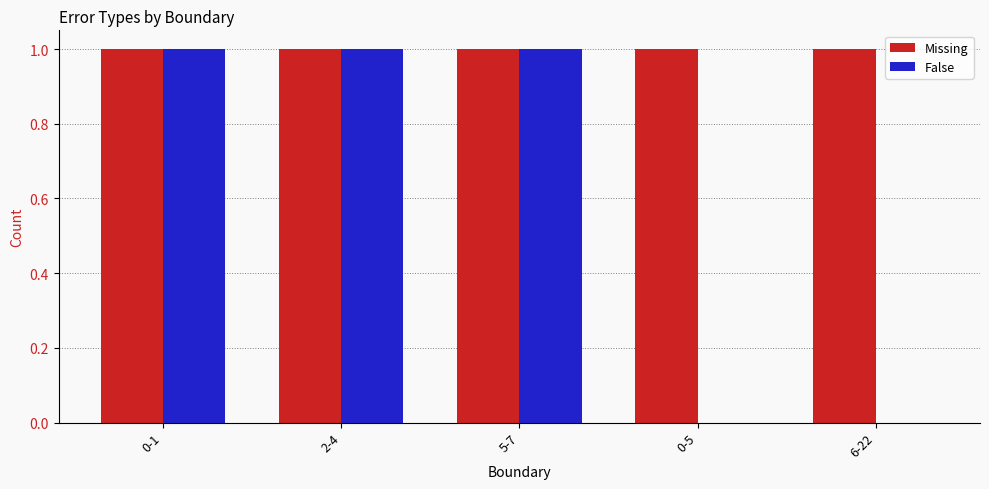

Are the bars grouped side by side (vs. stacked)?

Yes